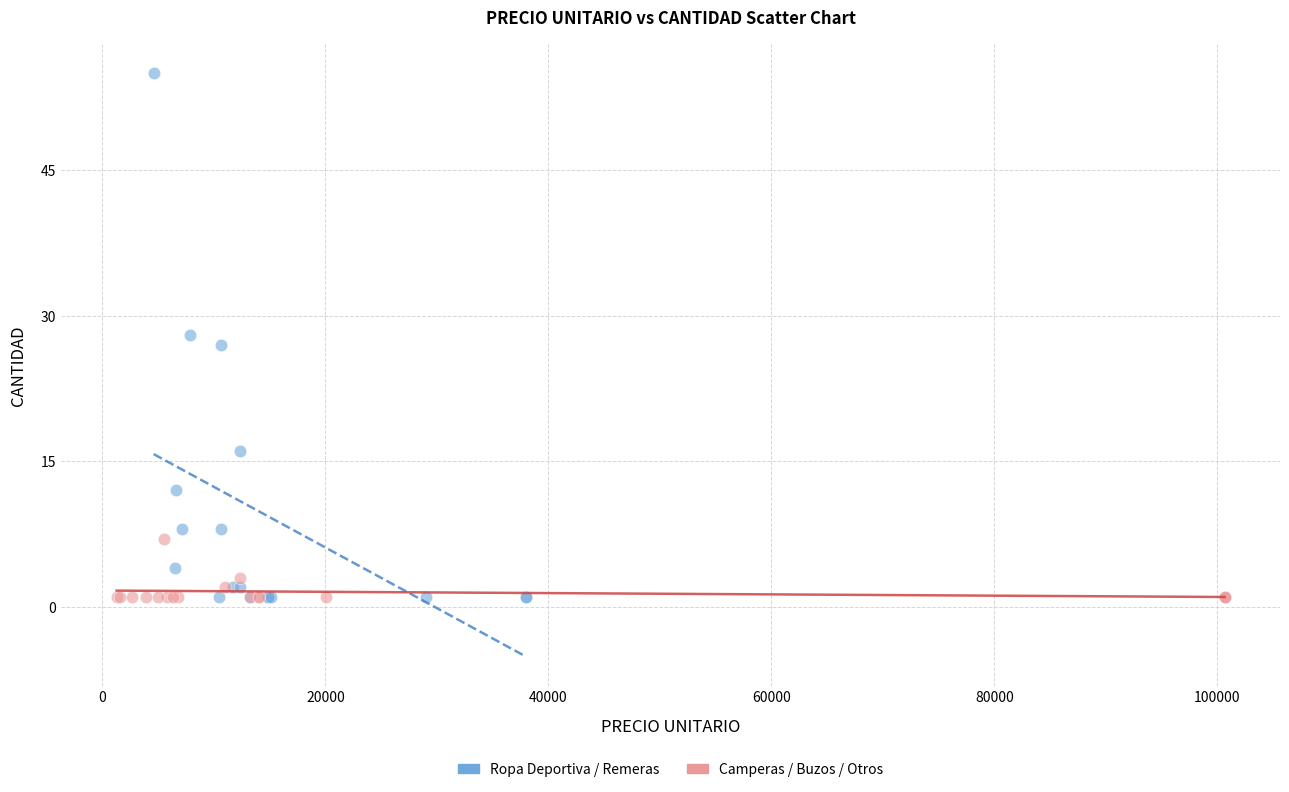

Which series contains the highest Y value?

Ropa Deportiva / Remeras